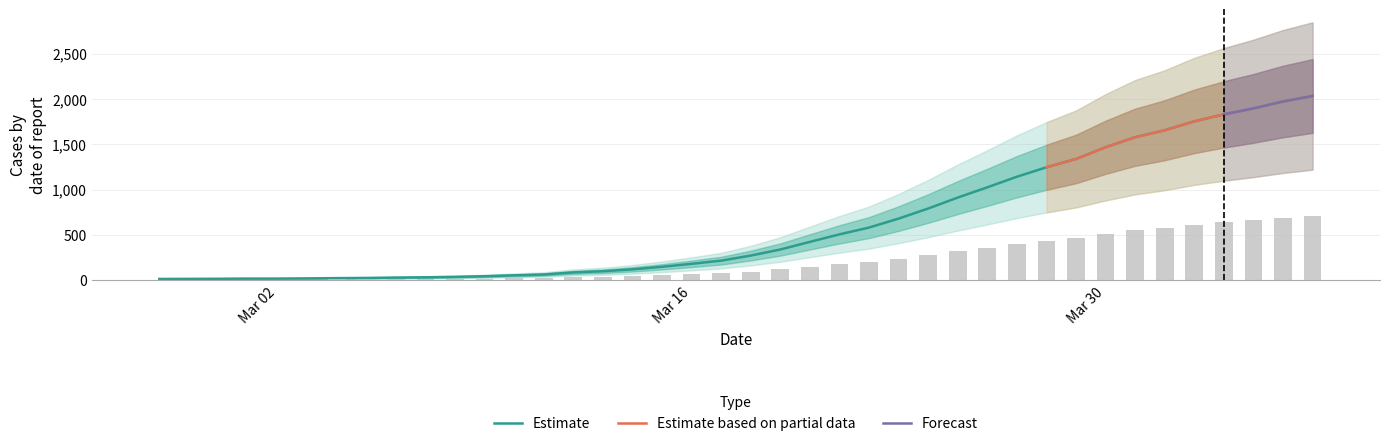

Between 2020-03-18 and 2020-03-28, which is larger?

2020-03-28